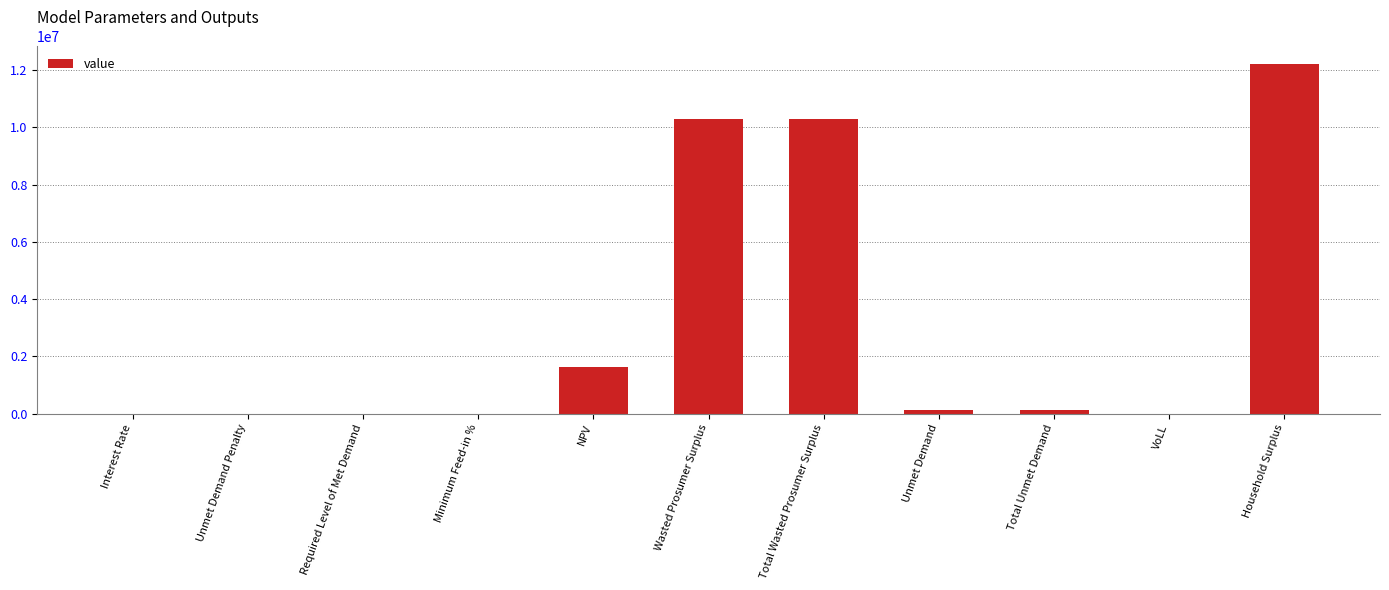

The value at Total Unmet Demand is 127162.7. True or false?

True